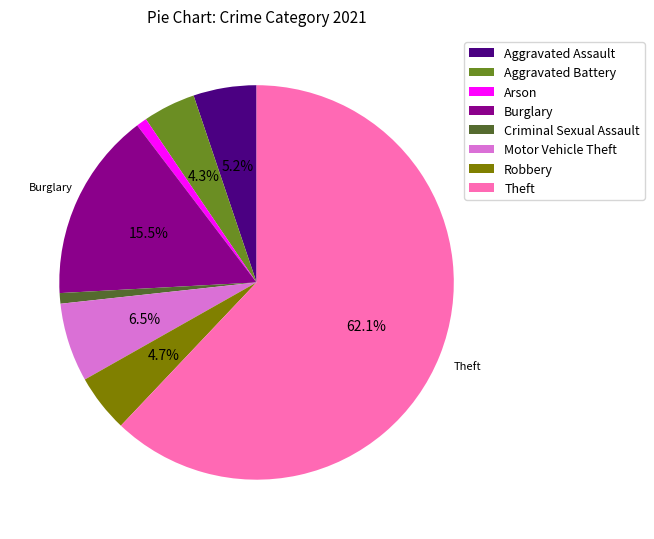

To the nearest percent, what is the difference between the largest and smallest slice percentages?

61%